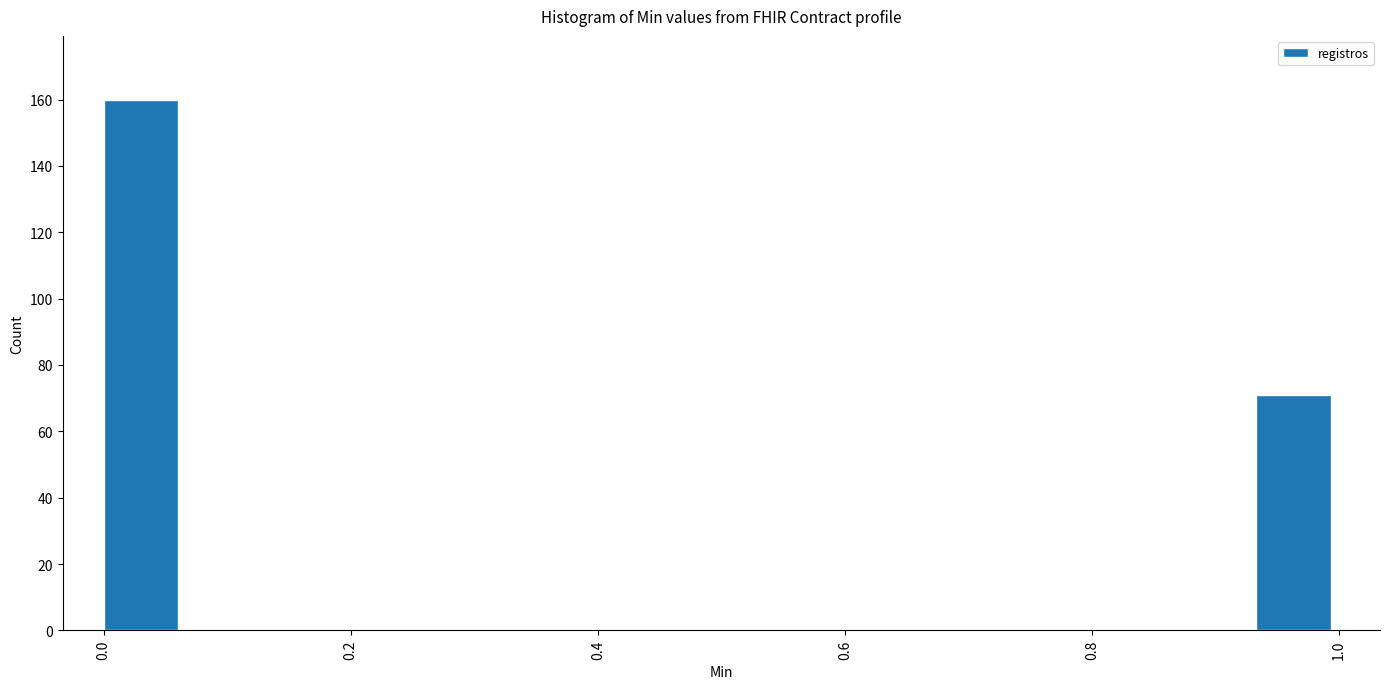

Around what value on the x-axis is the tallest bar? Give the approximate position of its centre, as read against the axis.

0.04